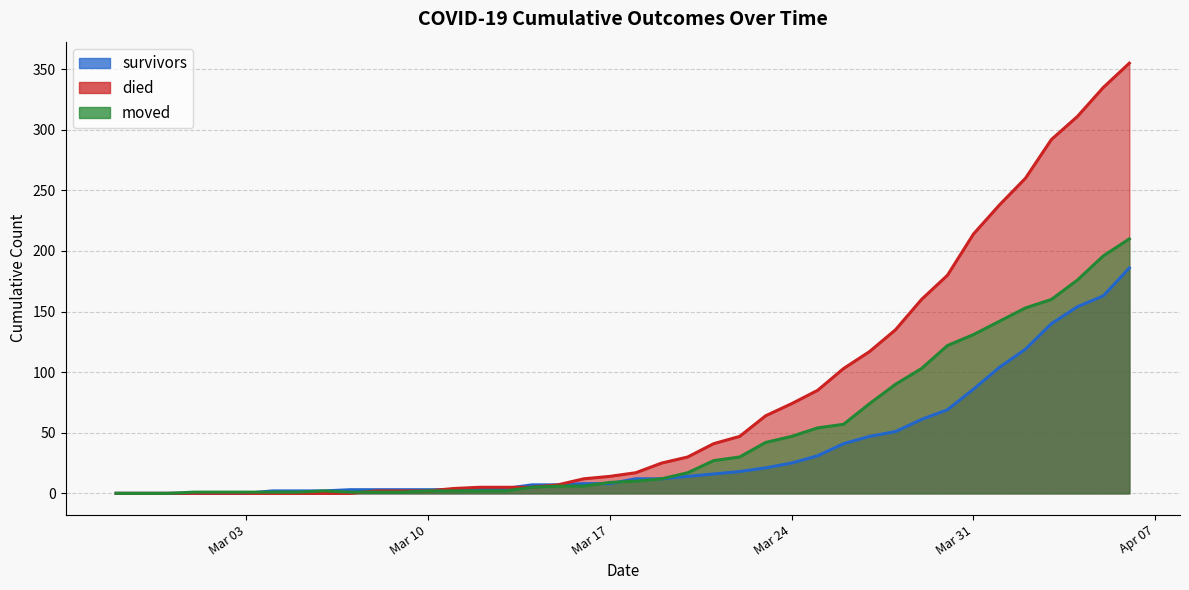

Which series has the widest spread of values?

died